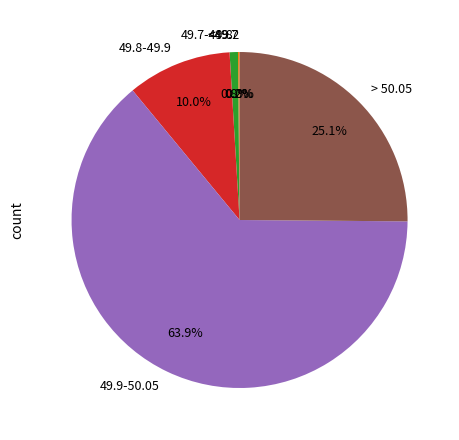

To the nearest percent, what is the combined percentage of 49.7-49.8 and > 50.05?

26%